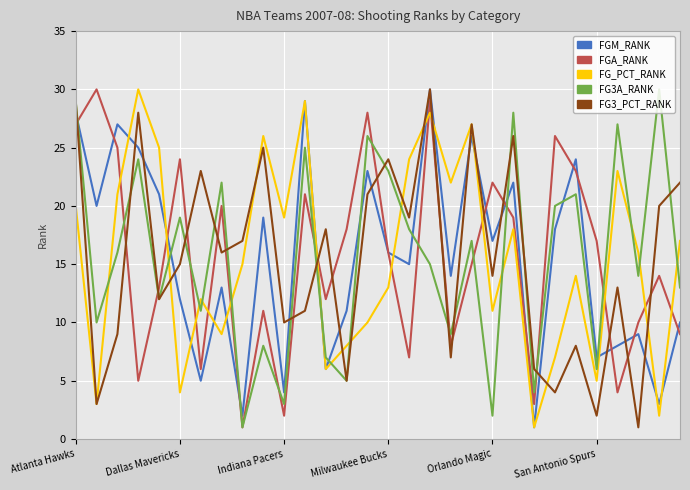

True or false: FG3_PCT_RANK and FGA_RANK cross at least once.

True